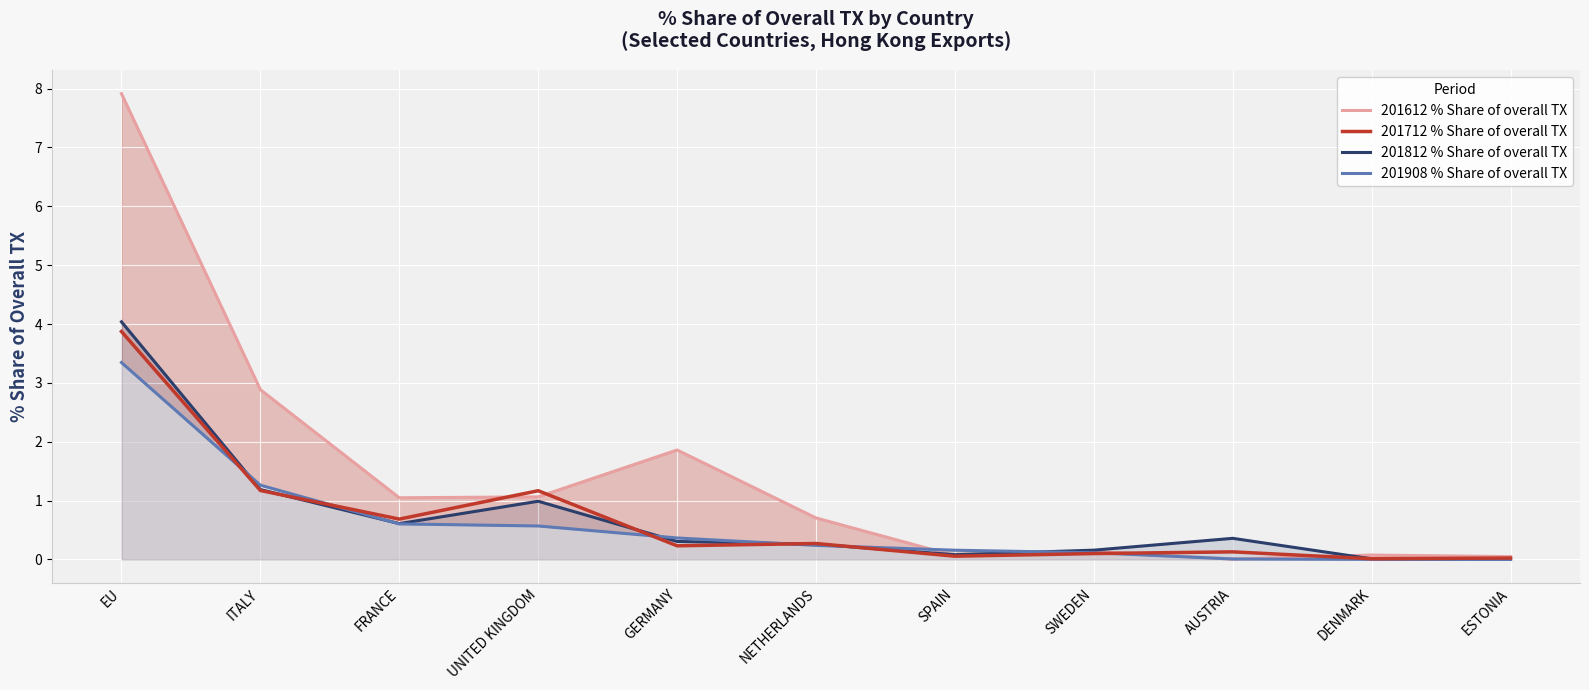

What are all the series names shown in the legend?

201612 % Share of overall TX, 201712 % Share of overall TX, 201812 % Share of overall TX, 201908 % Share of overall TX